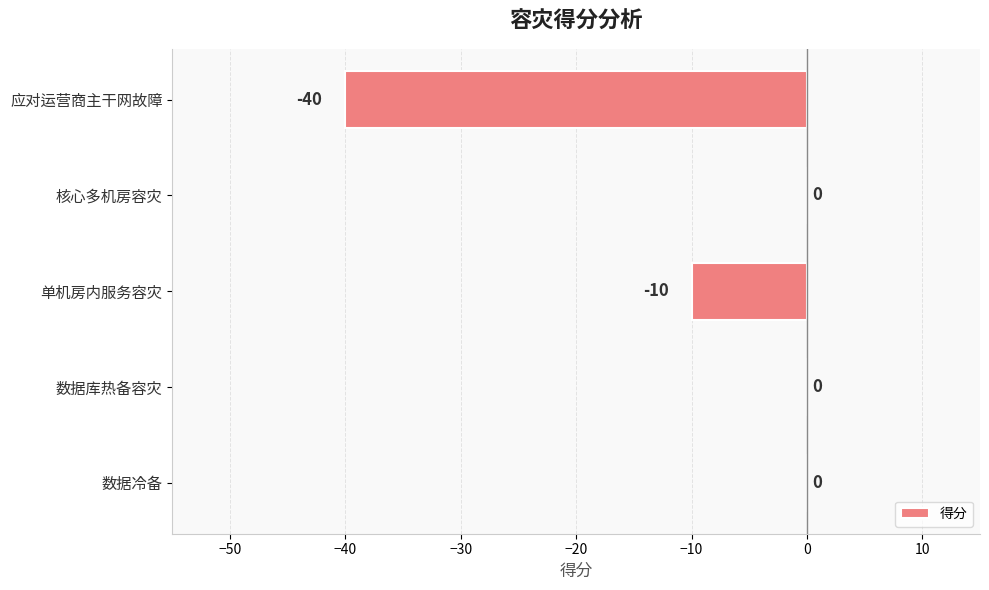

What is the average value?

-10